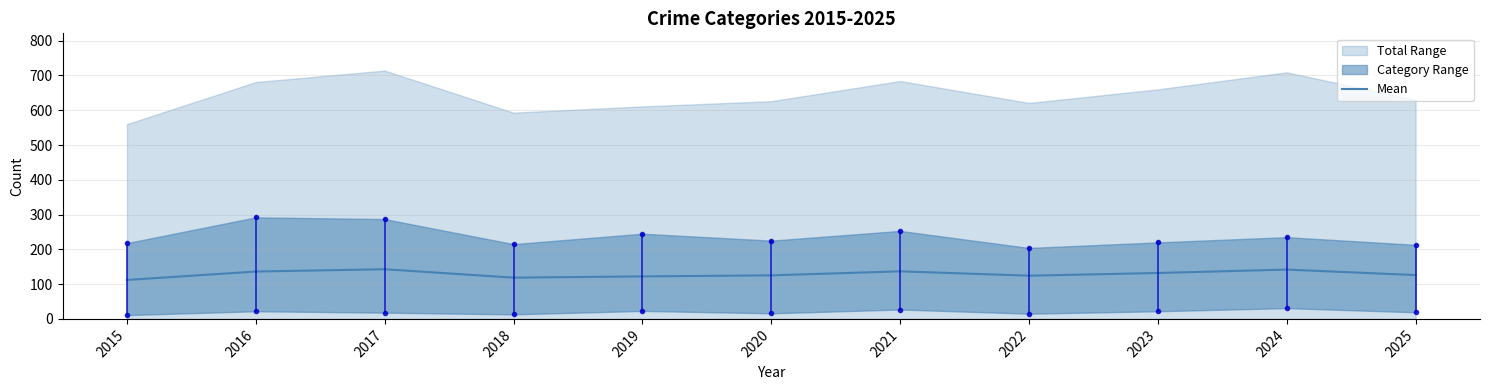

Which has a higher value, 2019 or 2018?

2019